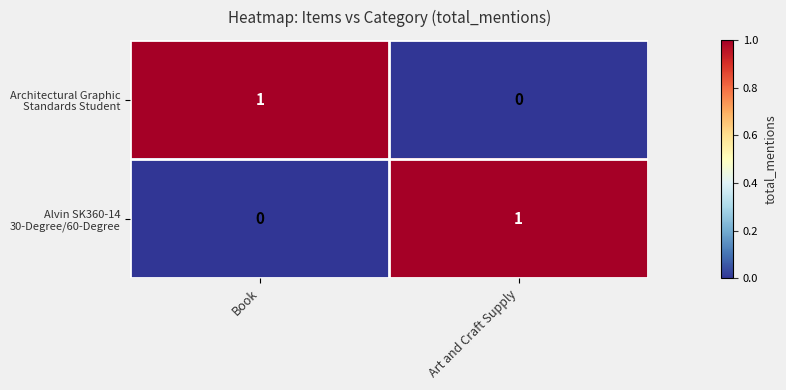

Count the number of categories in the chart.

2